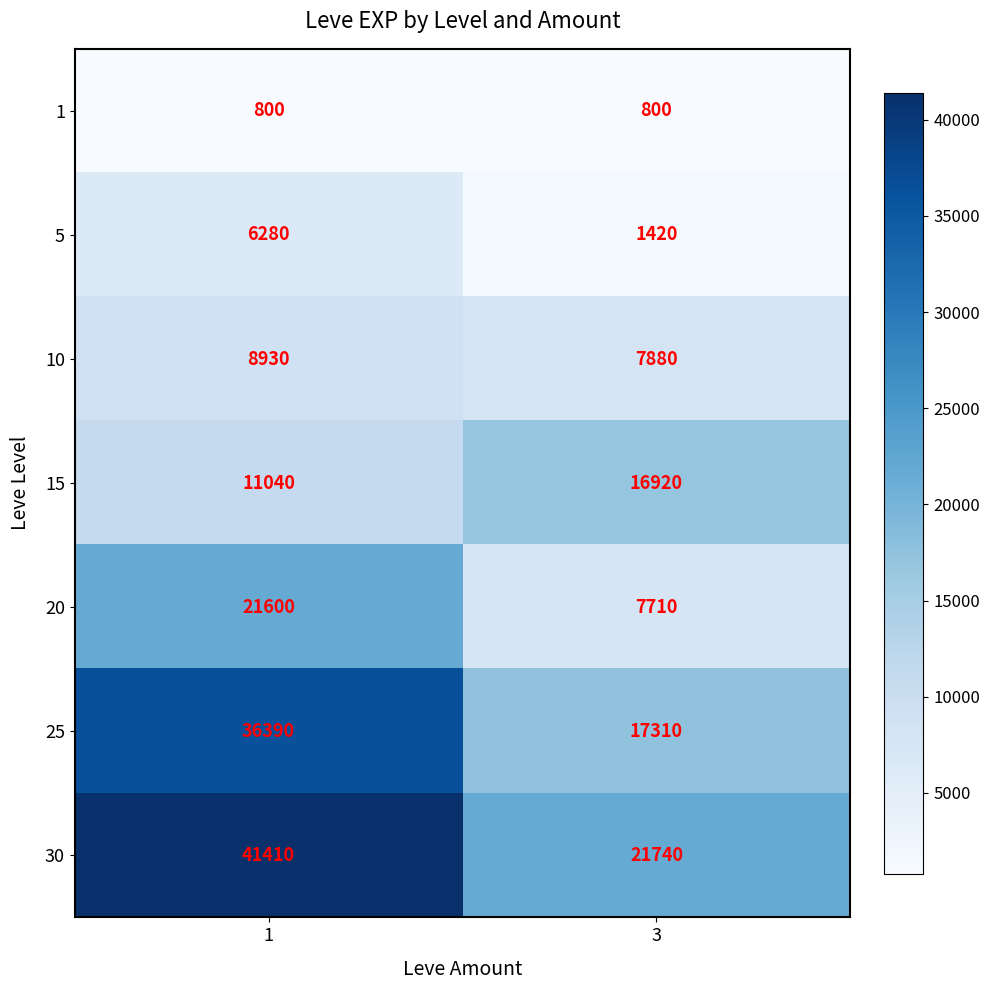

What value does the 15 series have at 3, to the nearest 100?

16900